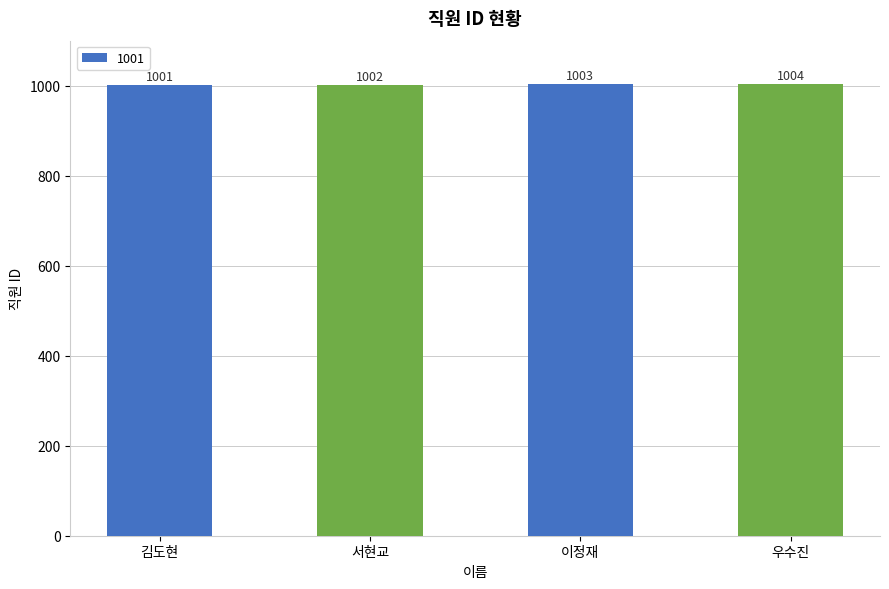

What is the label of the 1st bar from the left?

김도현